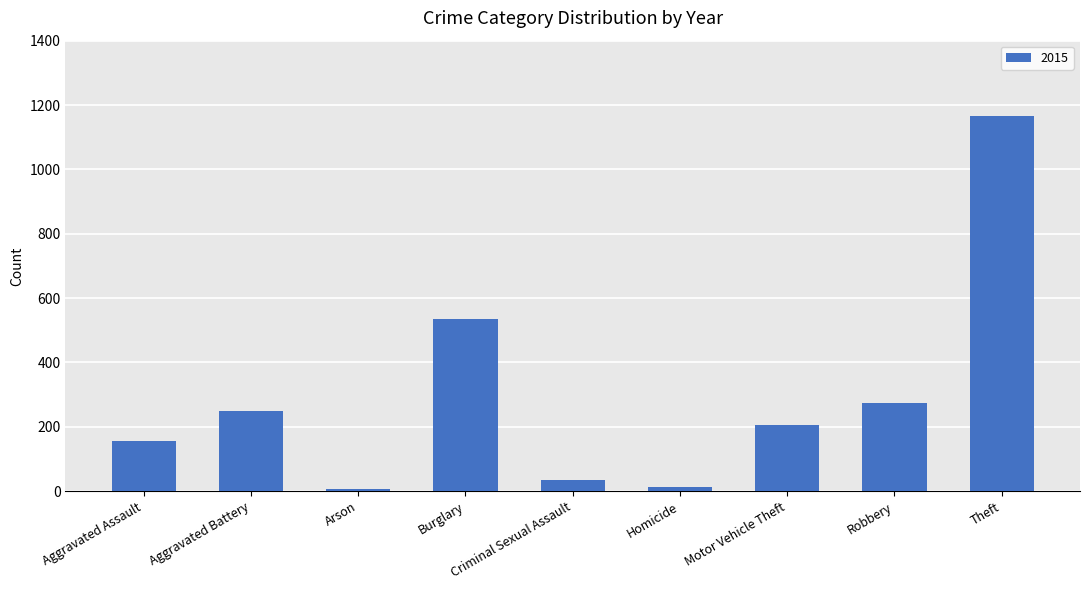

Is it true that the value at Criminal Sexual Assault is 34?

True